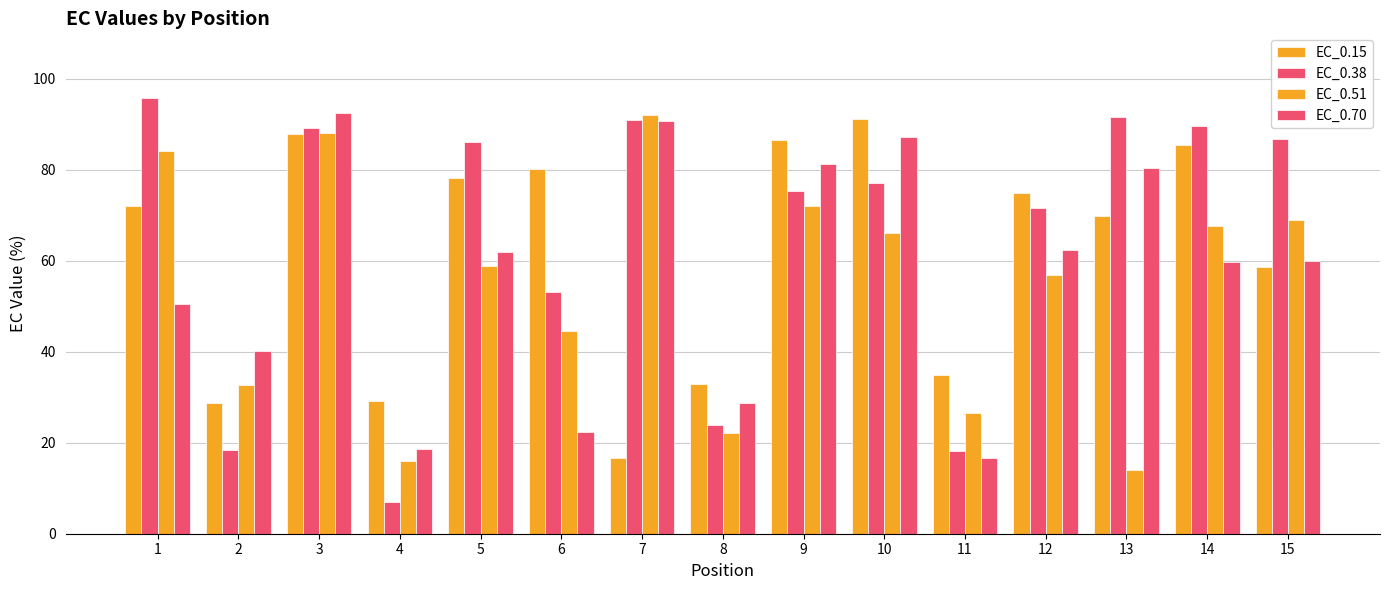

What is the value of the EC_0.51 bar at the 9th from the left?

71.9